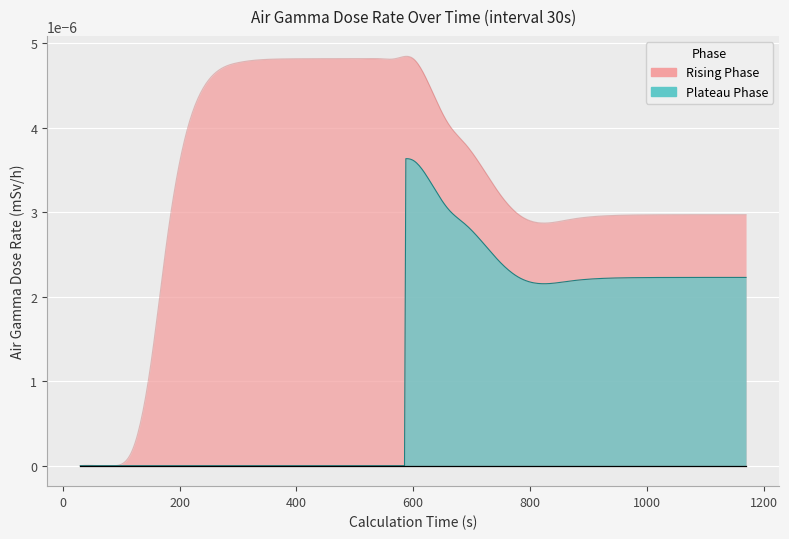

The chart shows a value of 0.0 at 1050. True or false?

False